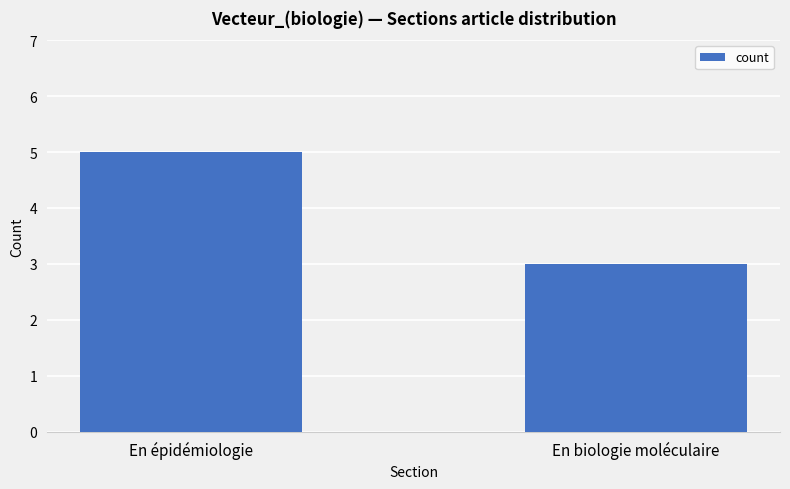

List the labels in order of value, smallest first.

En biologie moléculaire, En épidémiologie